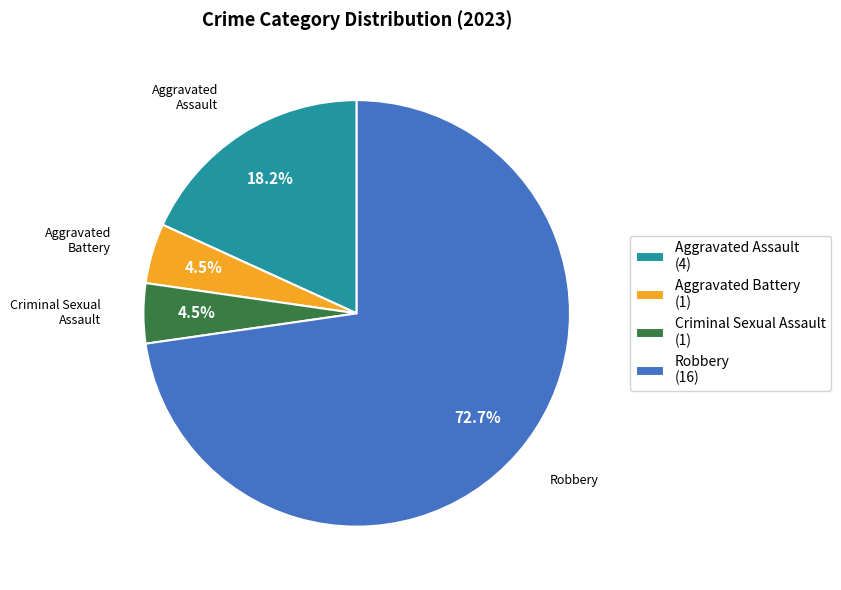

Is it true that Robbery is 73% of the pie?

True